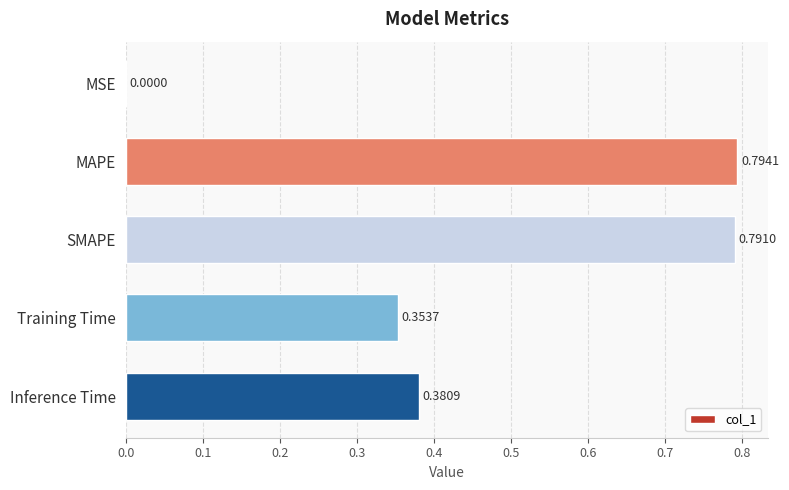

Between MSE and Inference Time, which is larger?

Inference Time